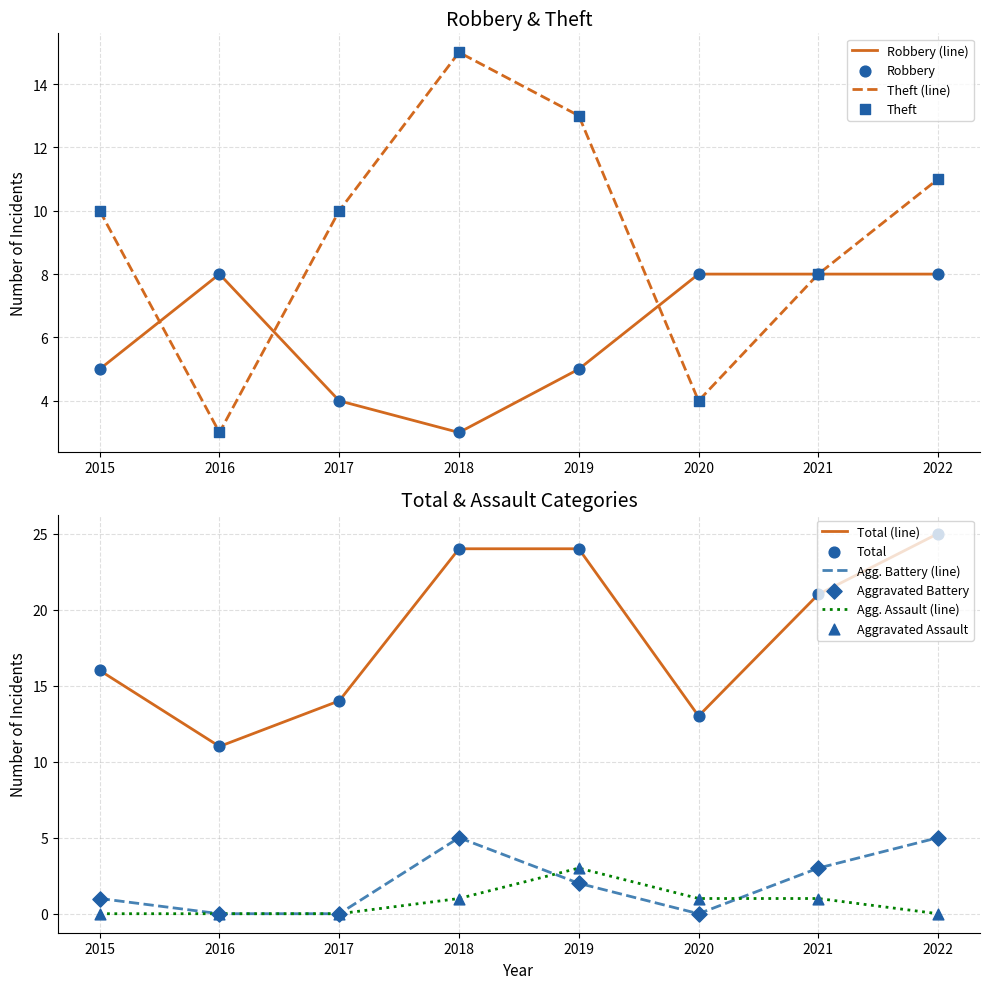

Is the value of Total at 2017 greater than the value of Aggravated Battery at 2020?

Yes